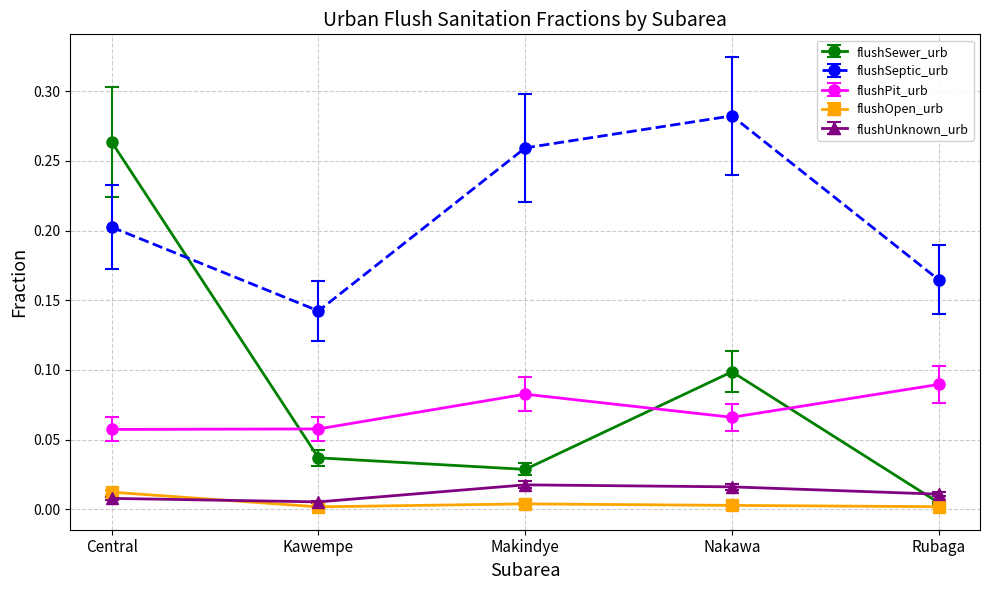

Which series ends up on top after the final intersection of flushUnknown_urb and flushSewer_urb?

flushUnknown_urb